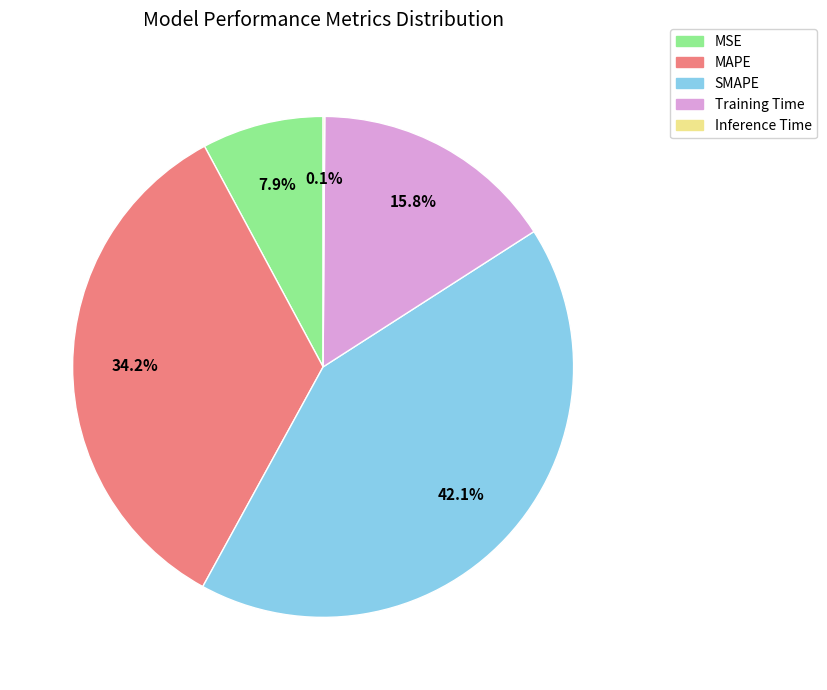

Between MAPE and MSE, which is larger?

MAPE